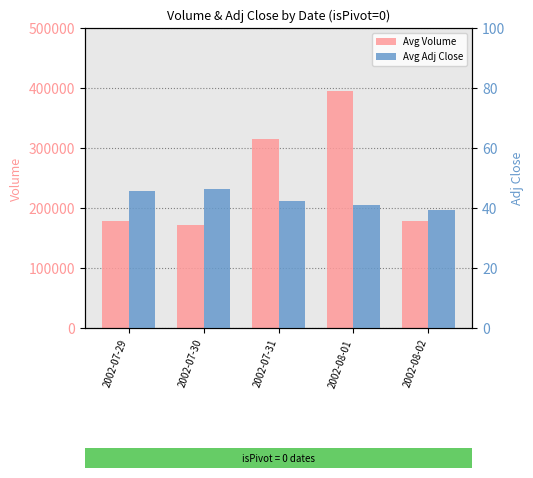

Reading right to left, what are all the values shown in this chart?

Avg Volume: 178858.0	394458.0	315748.0	171770.0	179162.0
Avg Adj Close: 39.5	41.1	42.3	46.5	45.6